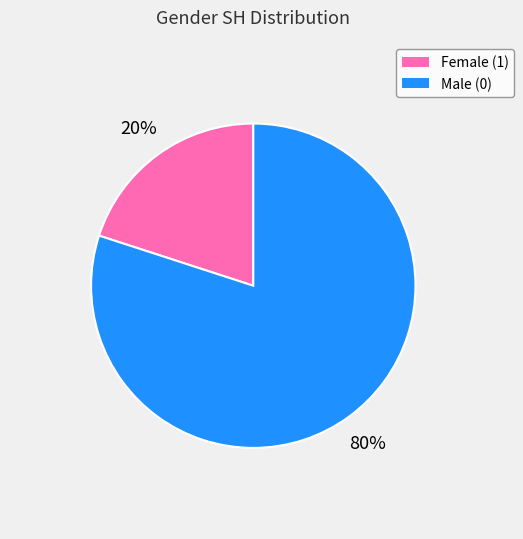

Count the number of slices in the pie.

2